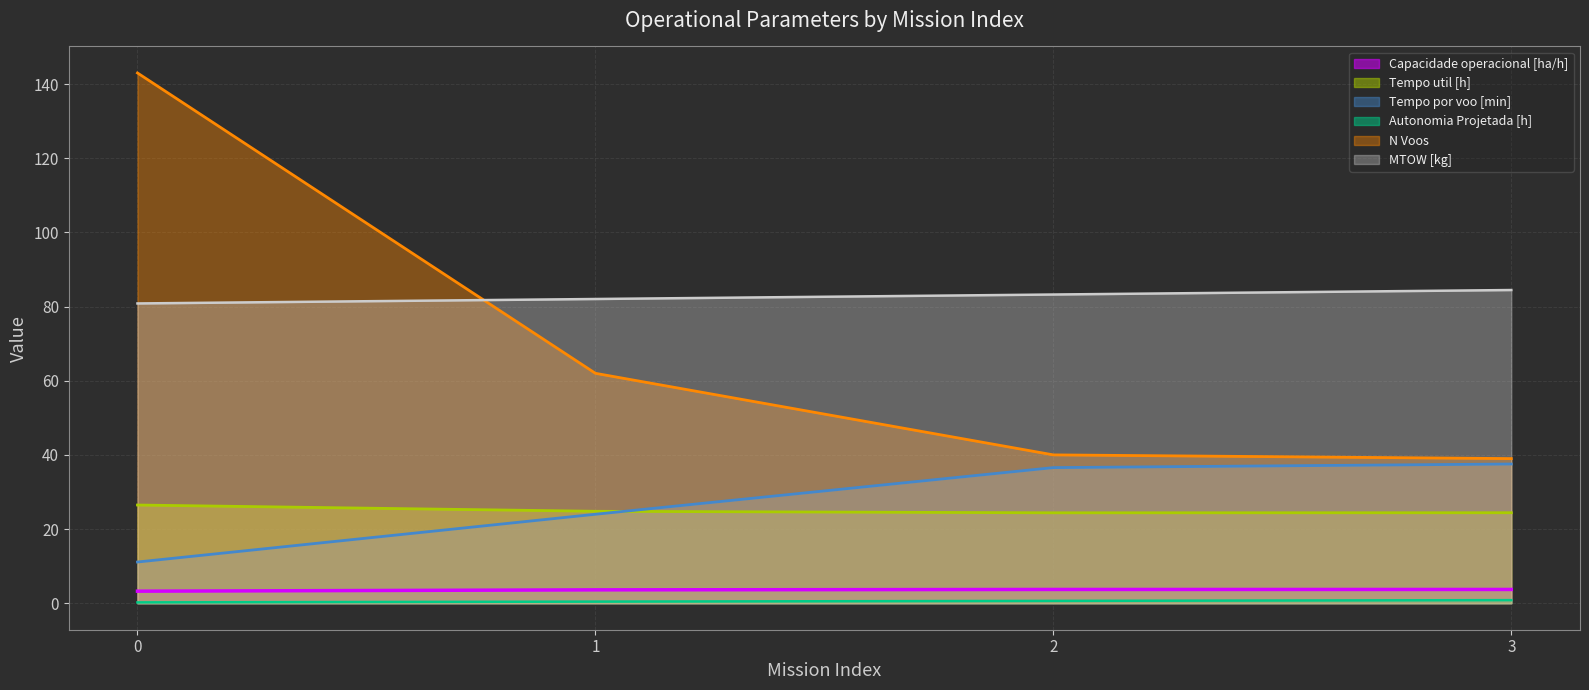

What is the total value across all series at 0?

264.9